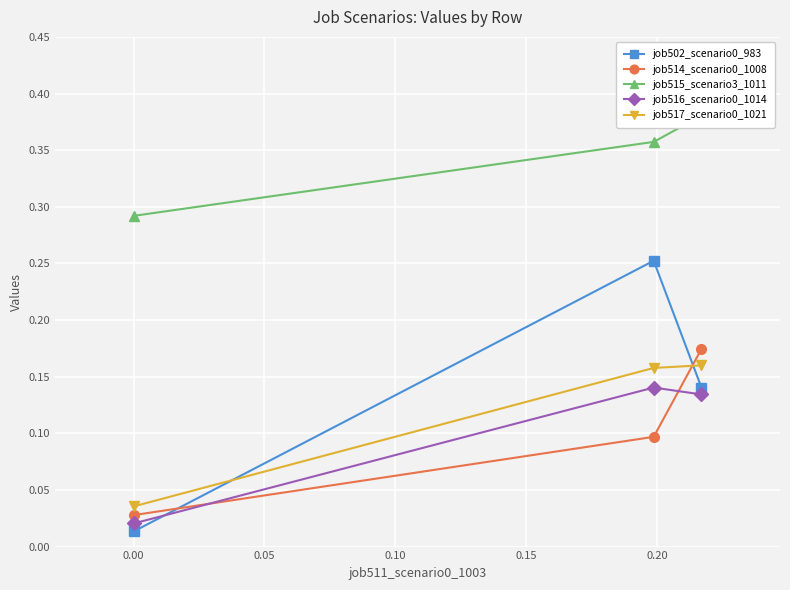

How many distinct data groups are displayed?

5